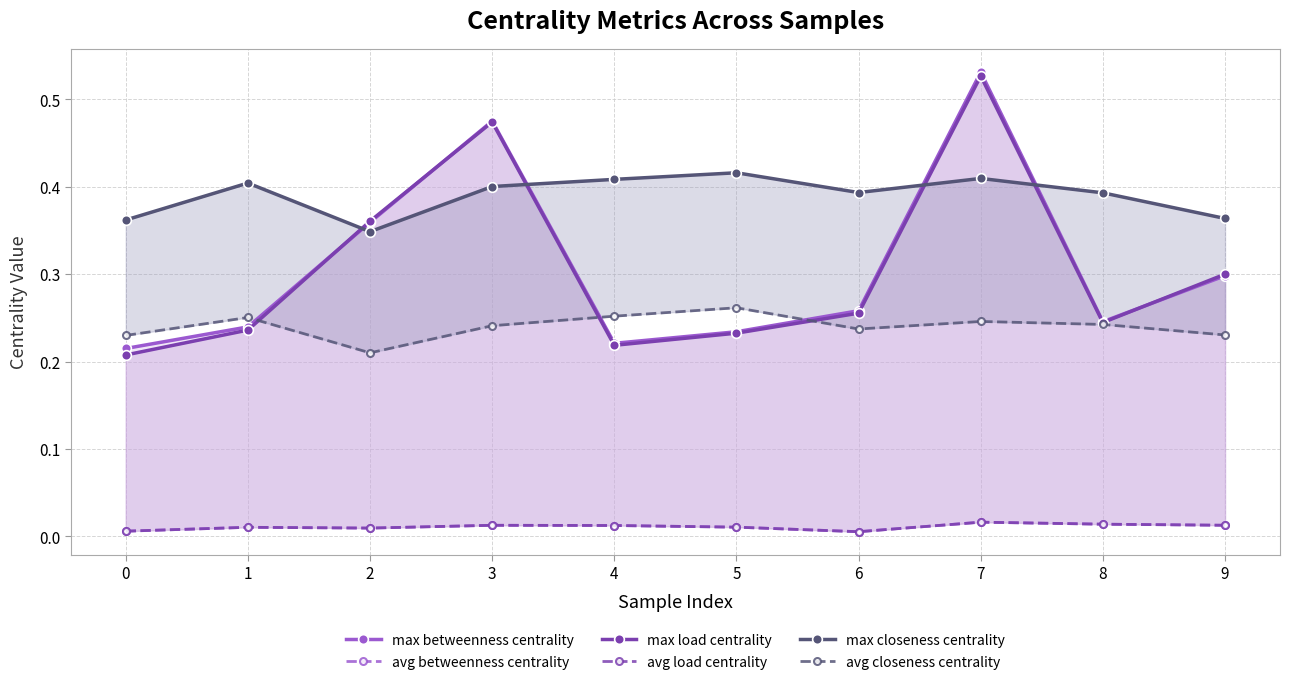

How many max closeness centrality values are between 0 and 1?

10